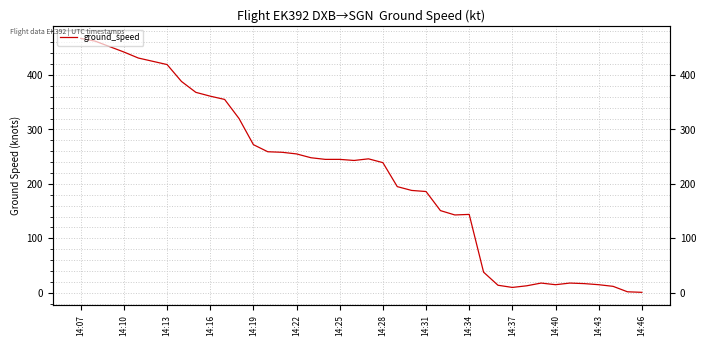

What is the sum of all values?

8580